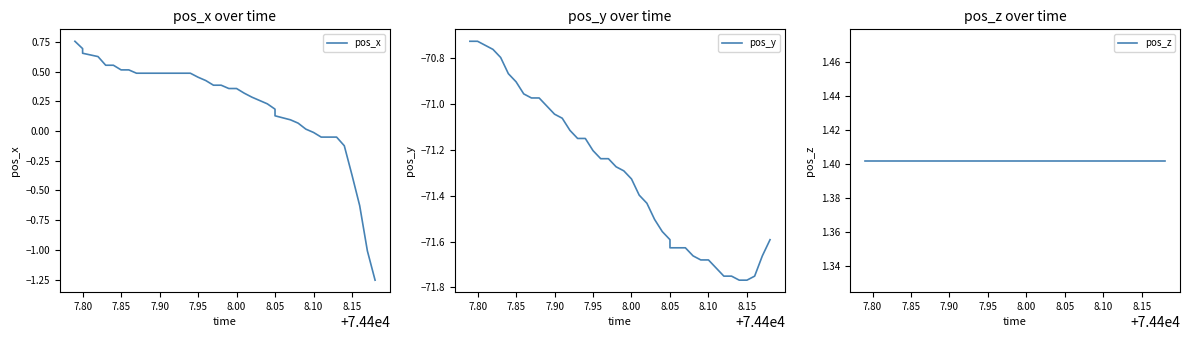

What is the difference between the second highest and minimum values in the pos_x series?

1.9